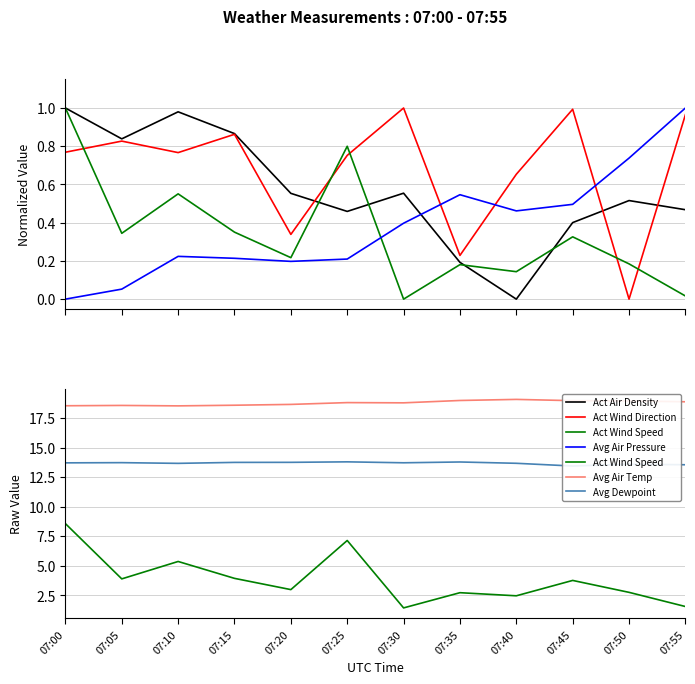

At how many categories does at least one series exceed 10?

12